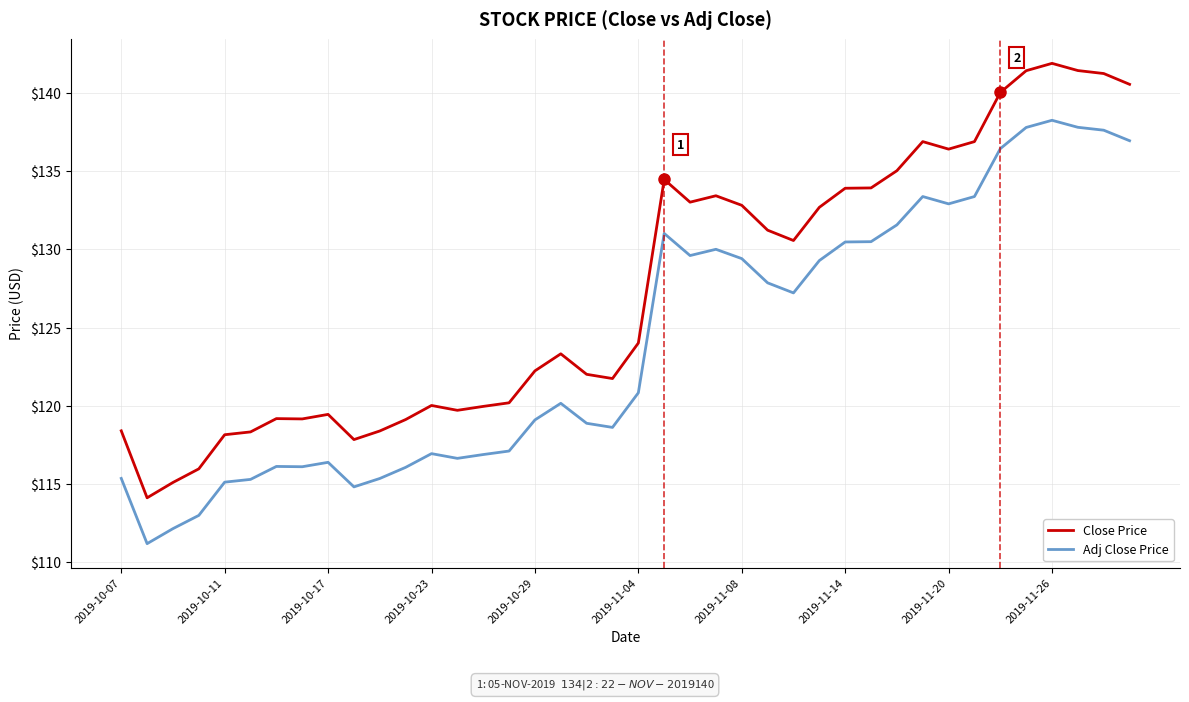

Which series has the widest spread of values?

Close Price